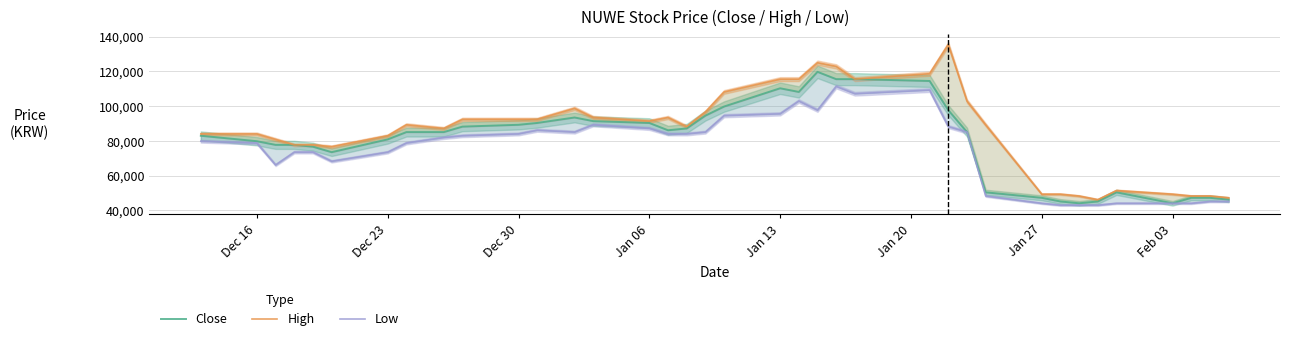

How many distinct data groups are displayed?

3